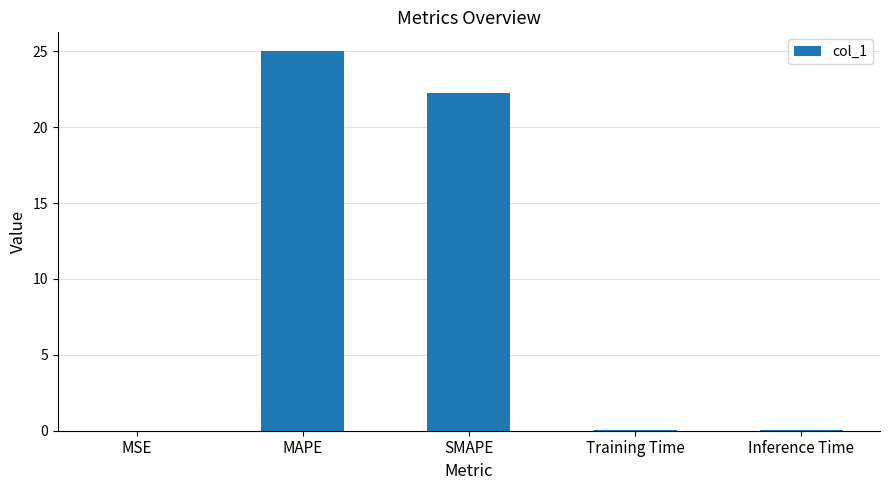

Which label corresponds to the largest value in the chart?

MAPE